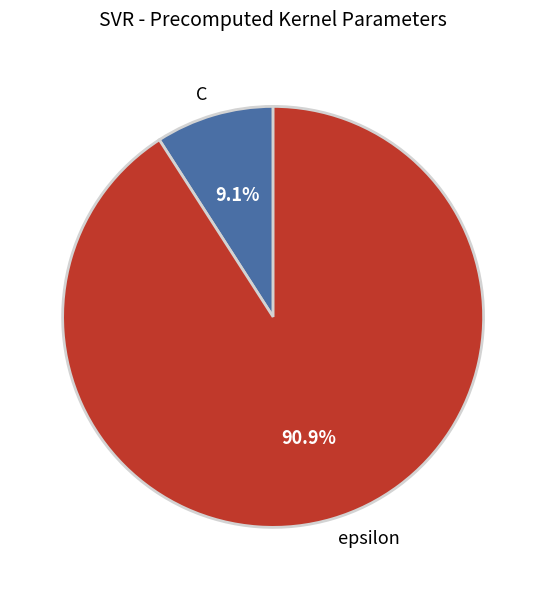

What portion of the pie excludes C?

90.9%